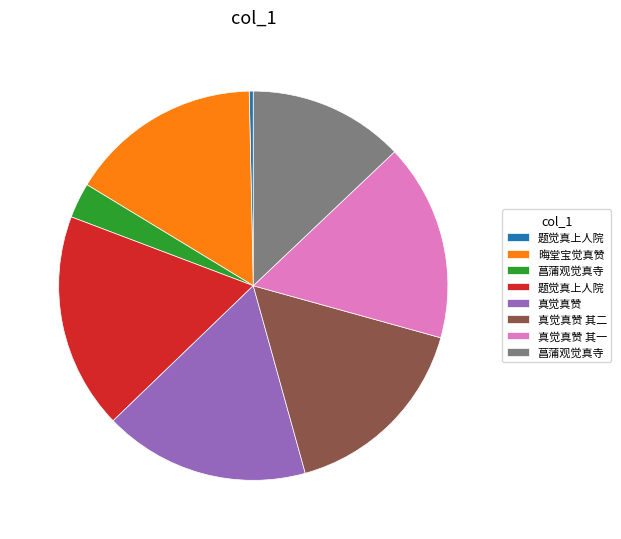

Is there a majority slice in this chart?

No